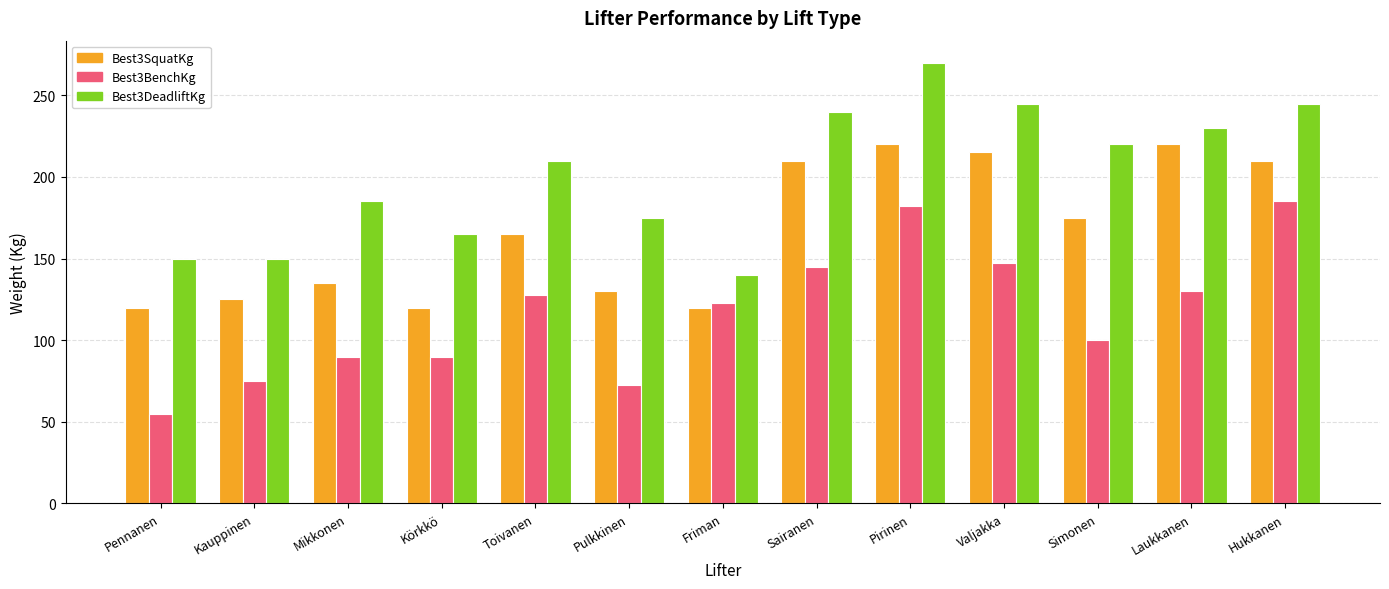

What is the difference between the highest and lowest values at Sairanen?

95.0